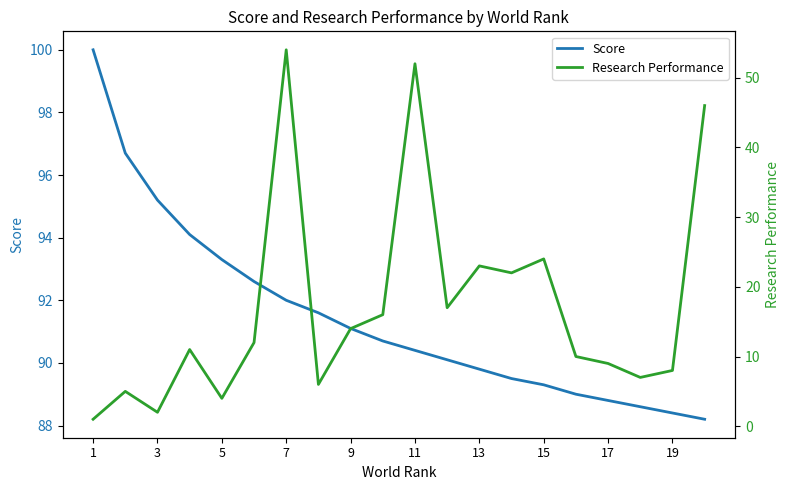

True or false: Score and Research Performance cross at least once.

False